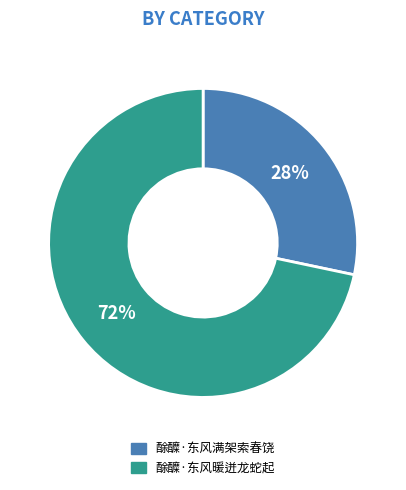

Which slice is the smallest?

酴醾·东风满架索春饶